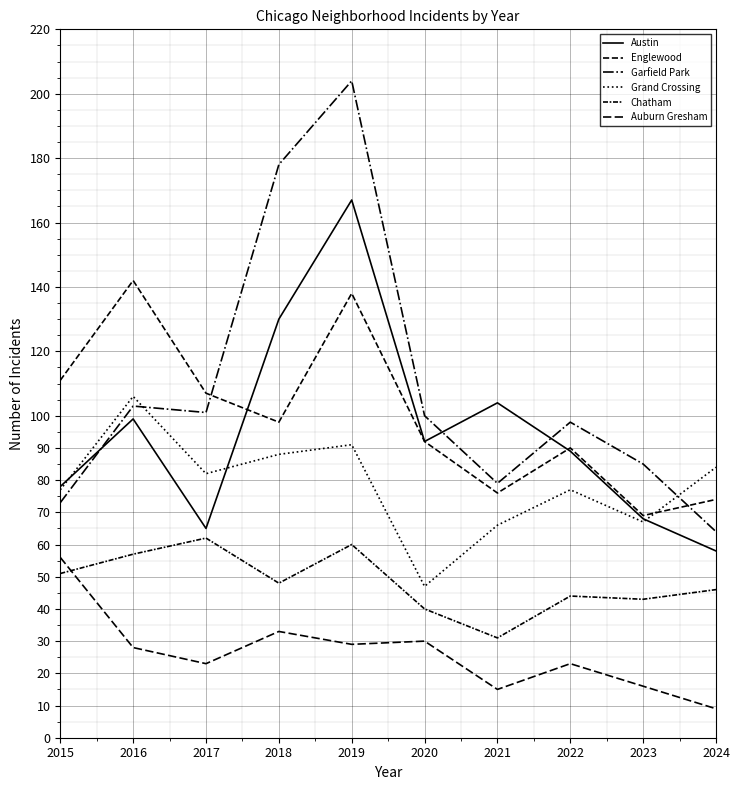

What is the smallest value displayed?

9